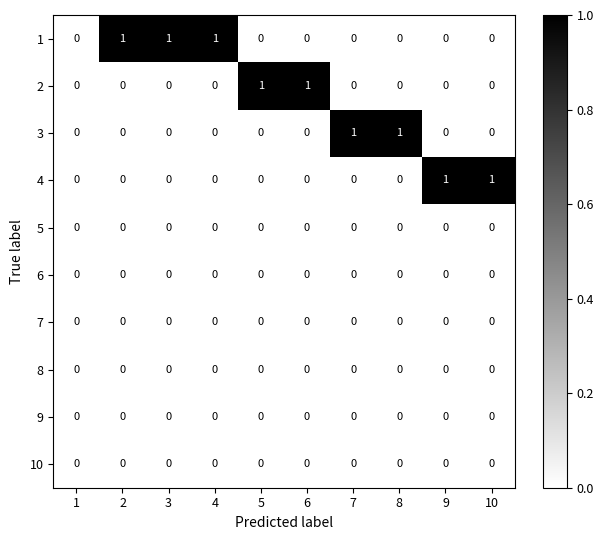

The value of 3 at 3 is 0. True or false?

True